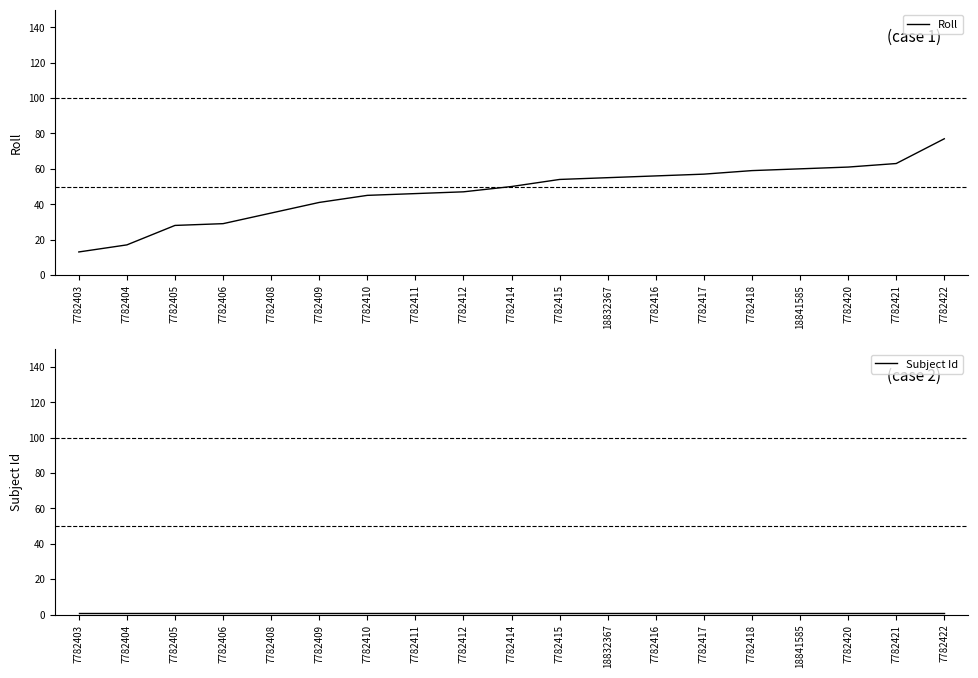

How many series are shown in this chart?

2